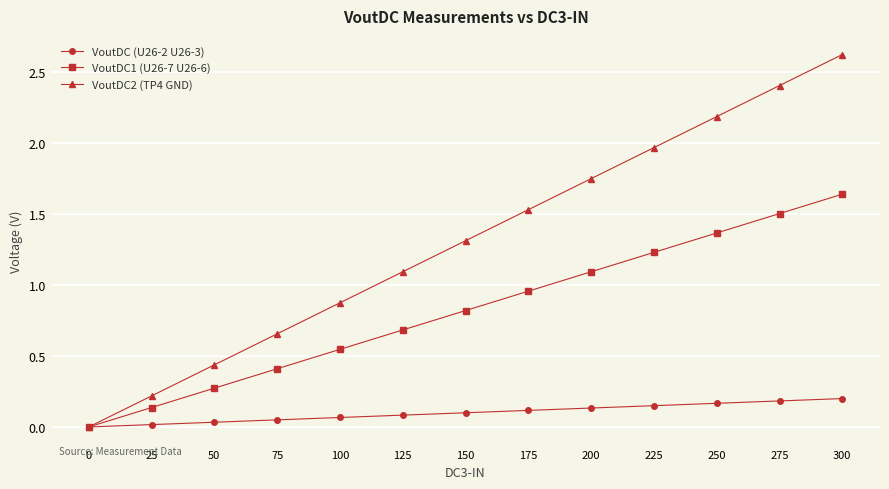

True or false: VoutDC2 (TP4 GND) has more than 1 interior local peaks.

False